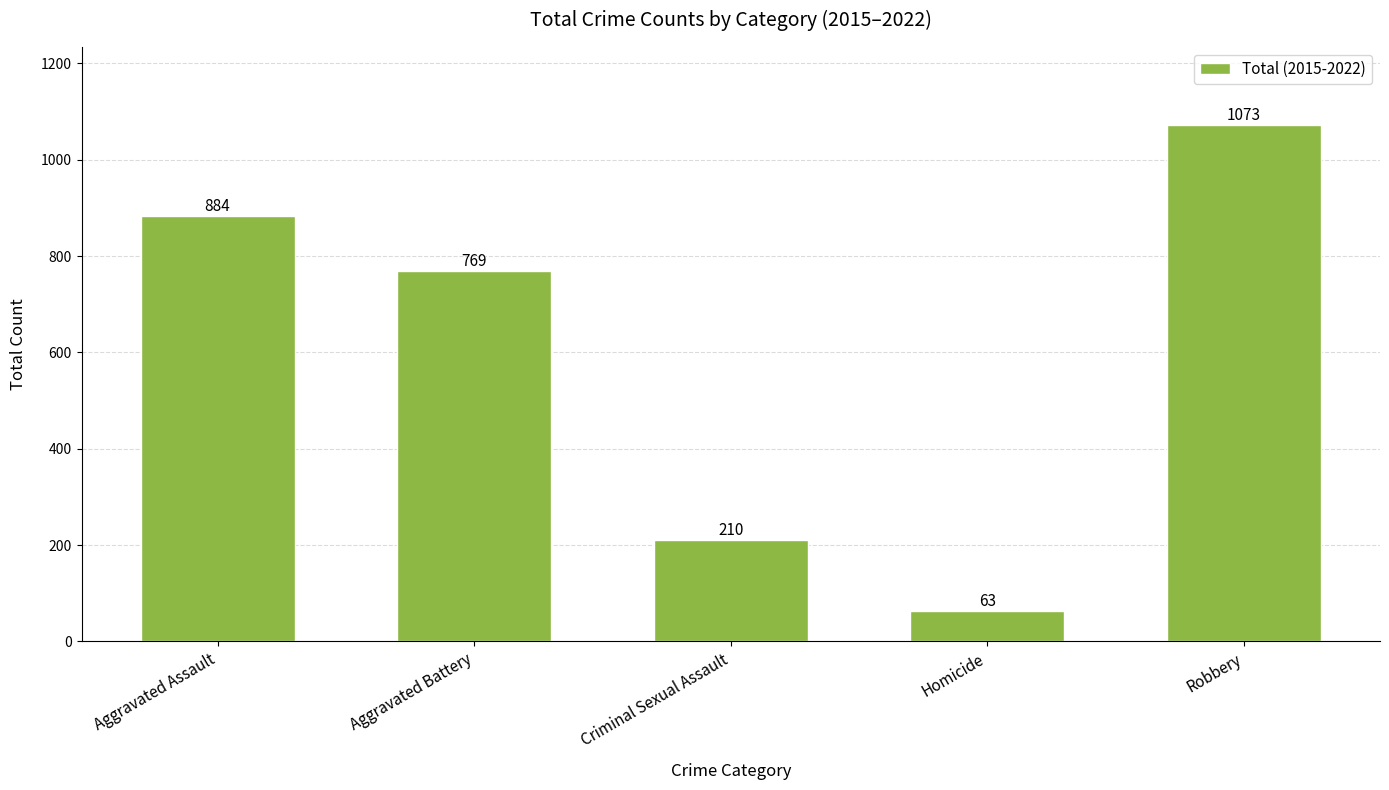

What is the smallest value displayed?

63